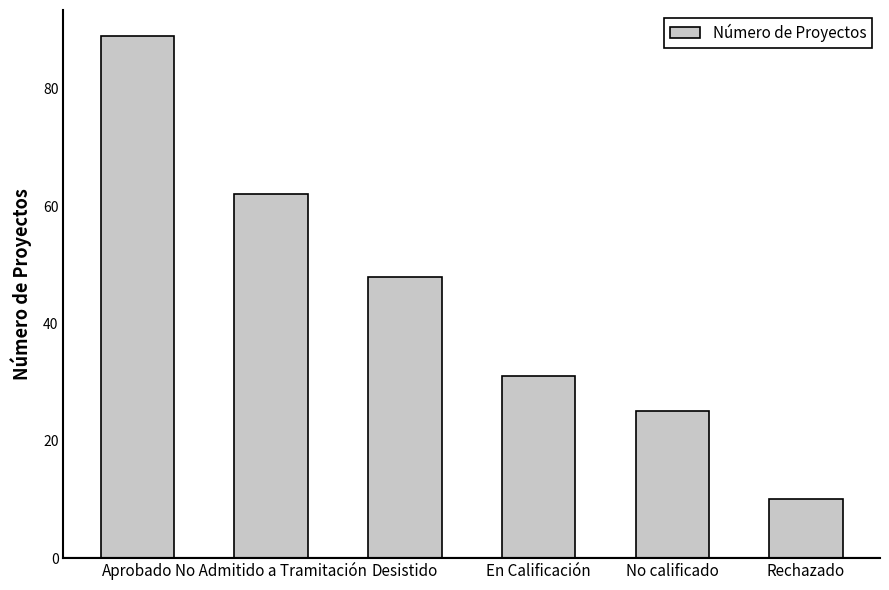

What is the change in value from No calificado to Rechazado?

-15